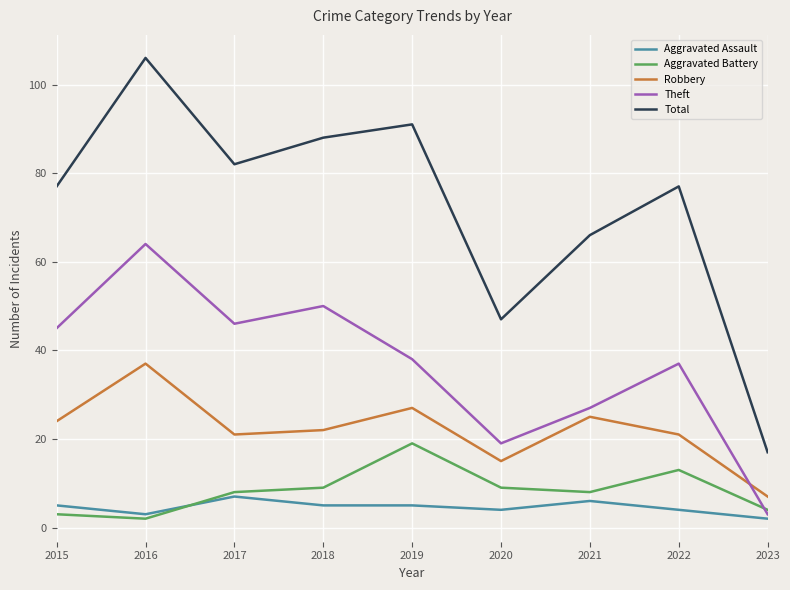

What is the difference between the maximum and minimum values in the Aggravated Assault series?

5